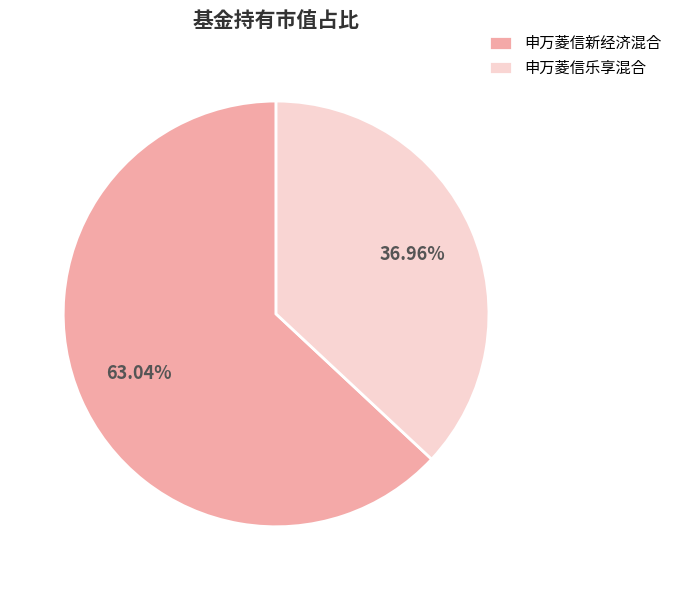

How many slices are in this pie chart?

2